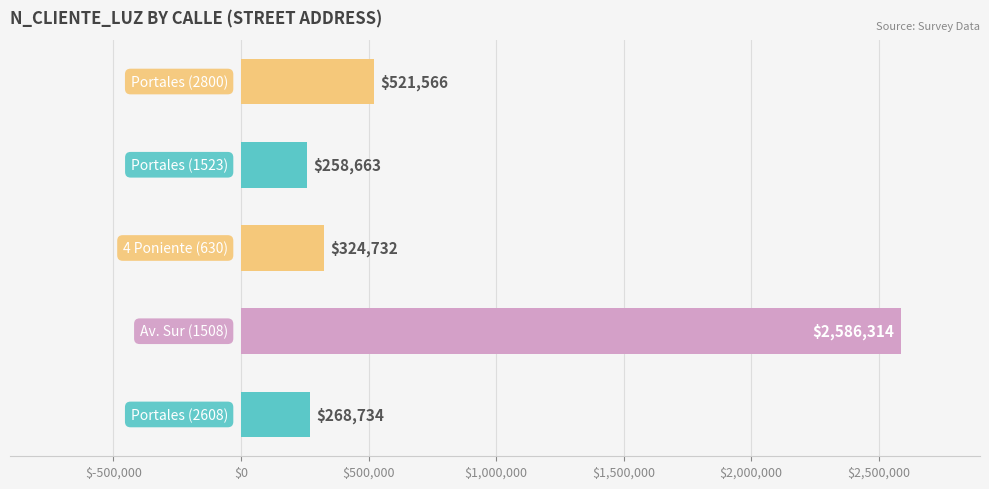

What is the average value?

792002